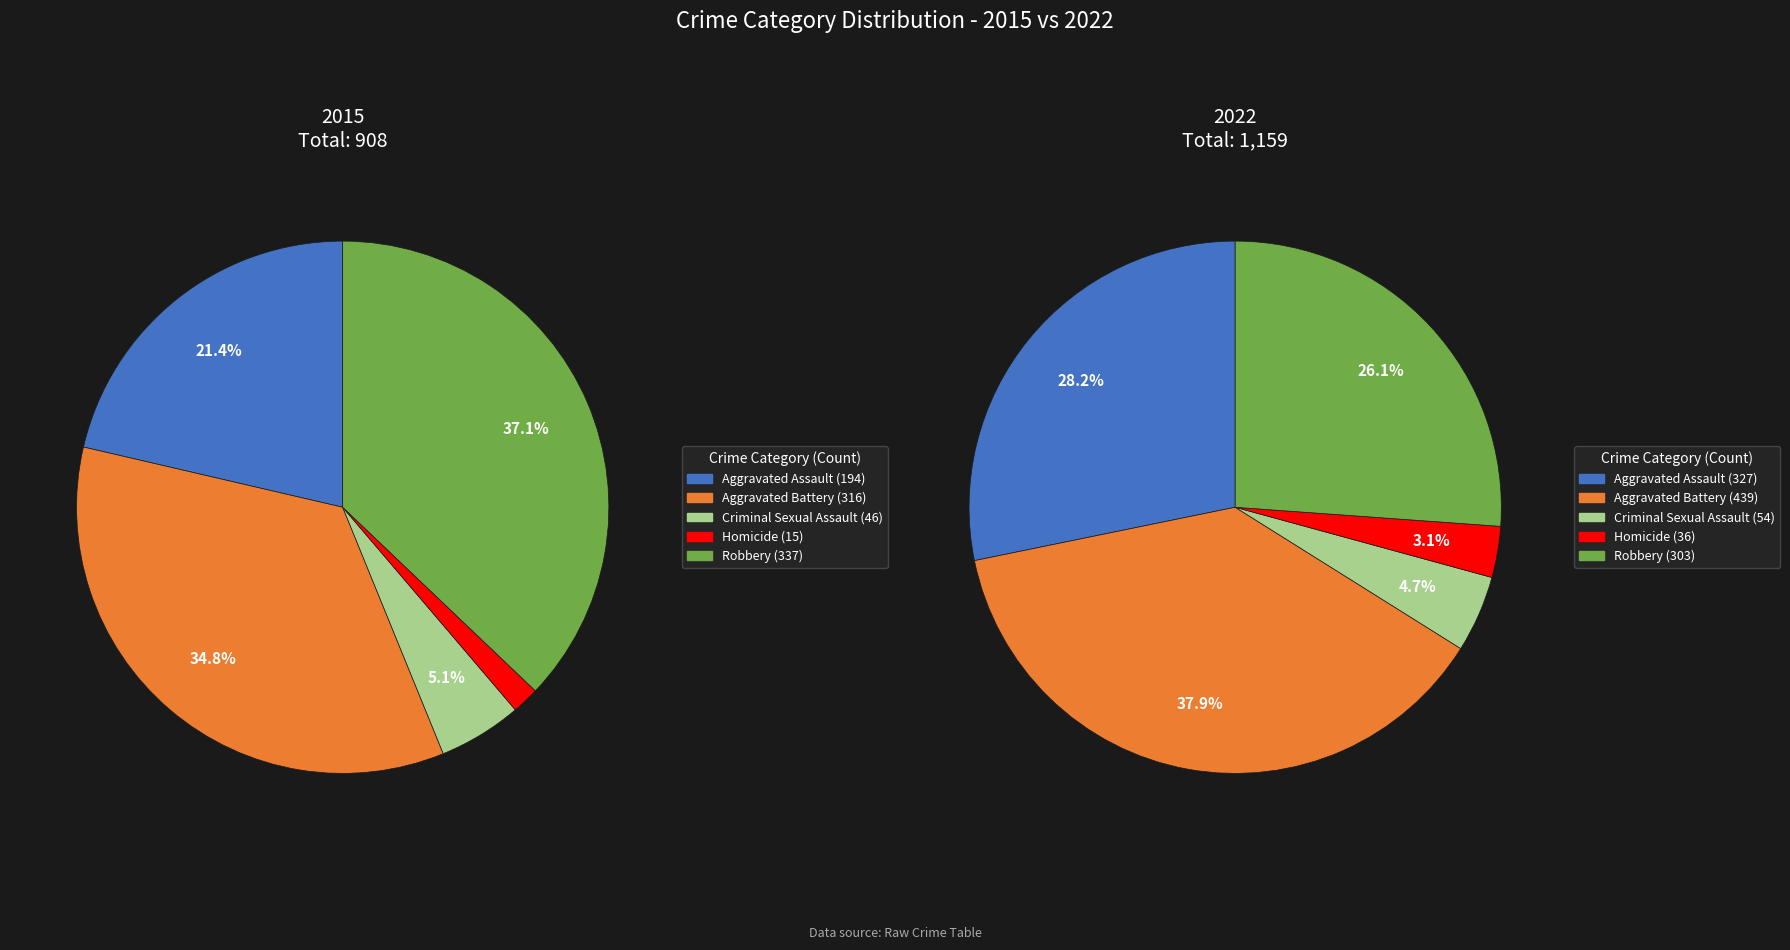

Count the number of slices in the pie.

5